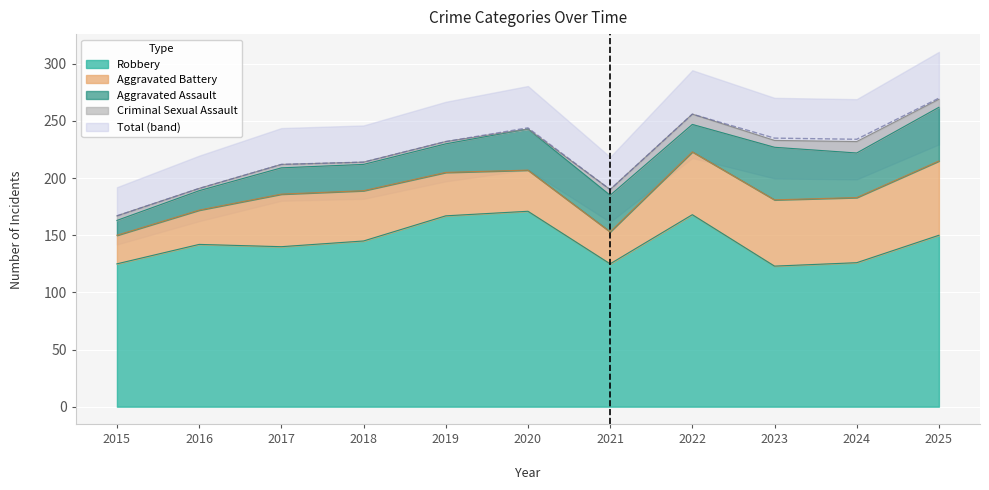

What are all the series names shown in the legend?

Aggravated Assault, Aggravated Battery, Criminal Sexual Assault, Robbery, Total